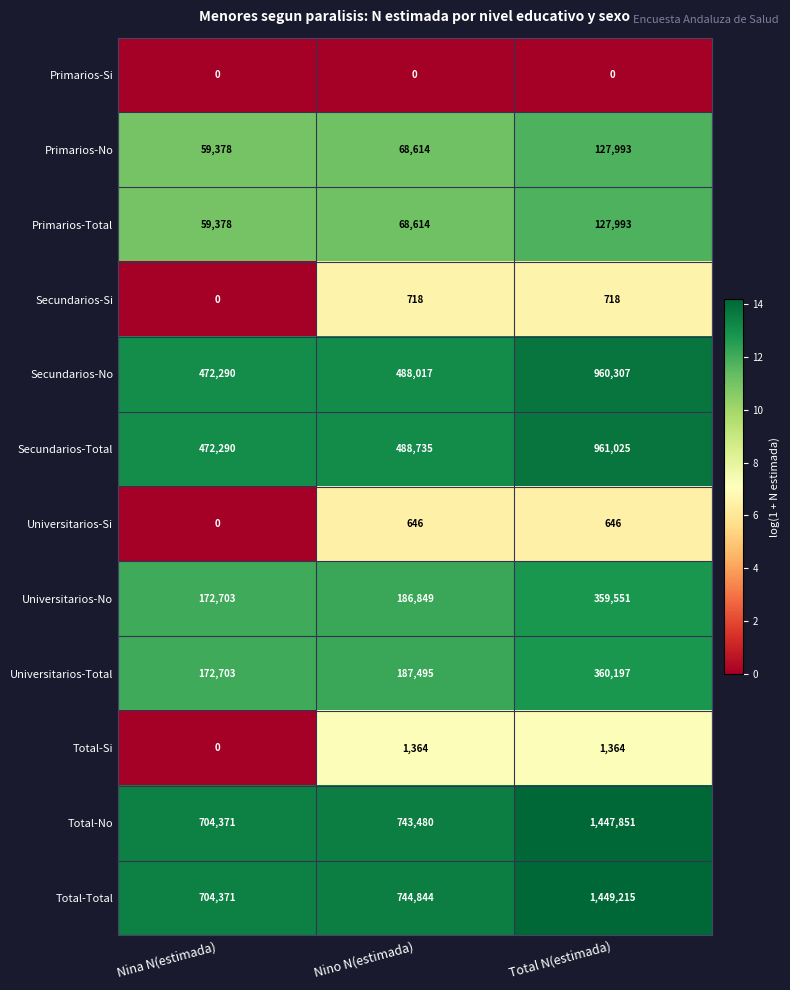

What is the difference between the highest and lowest values at Total N(estimada)?

1449215